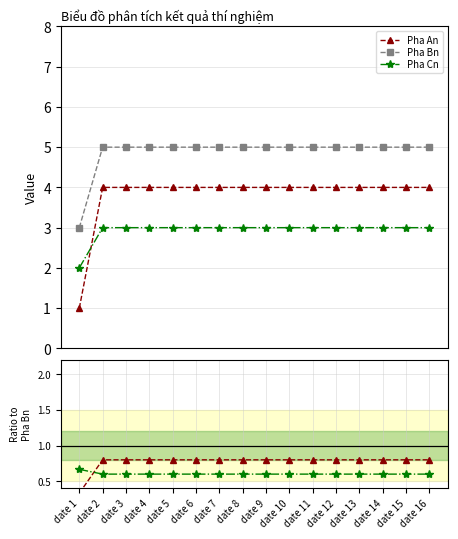

What is the minimum value shown in the chart?

0.3